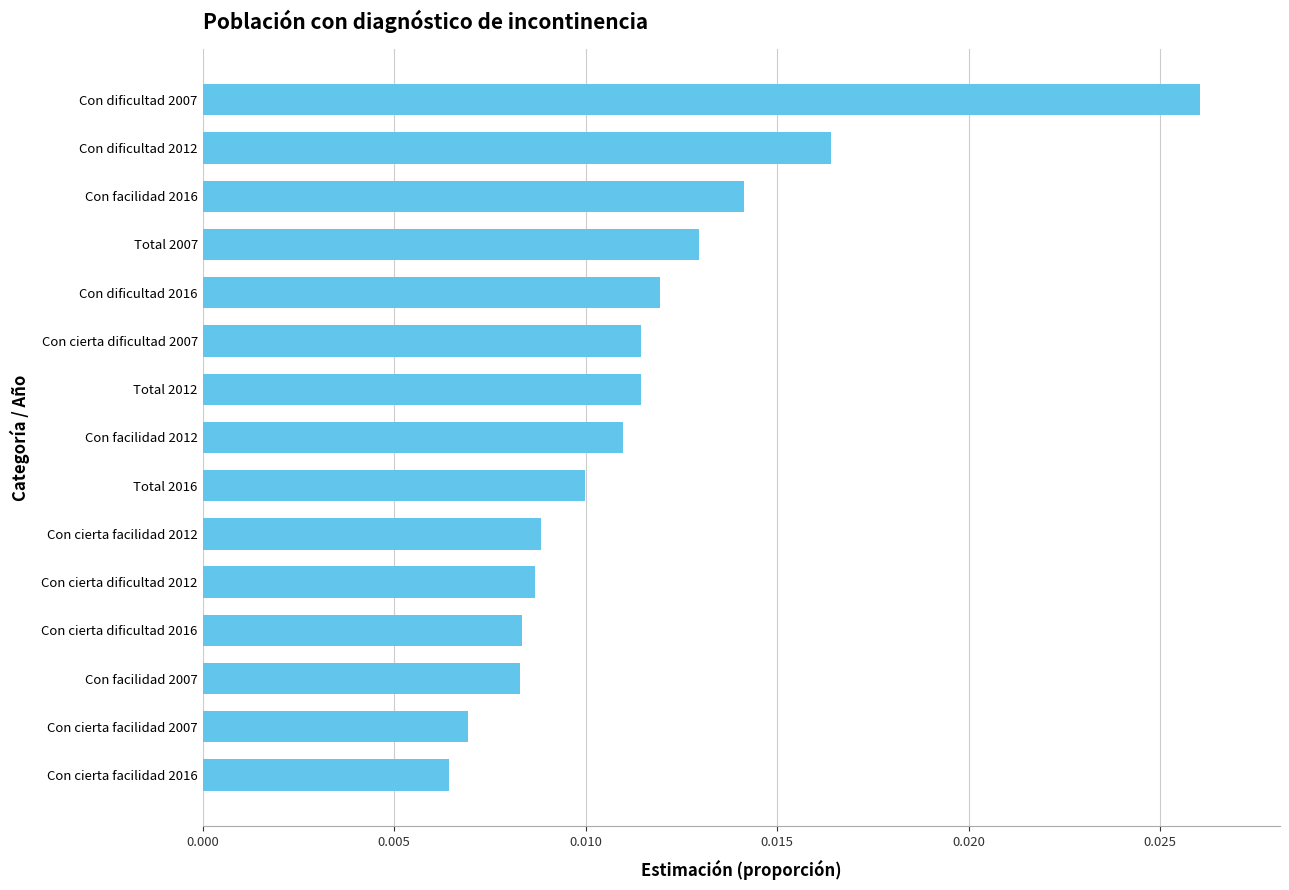

What is the label of the 14th bar from the bottom?

Con dificultad 2012